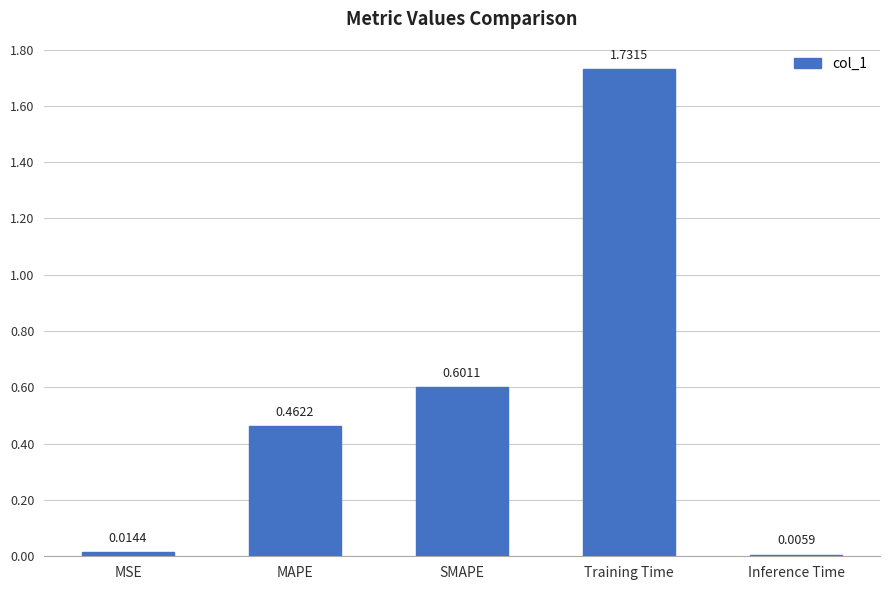

Does the chart contain stacked bars?

No